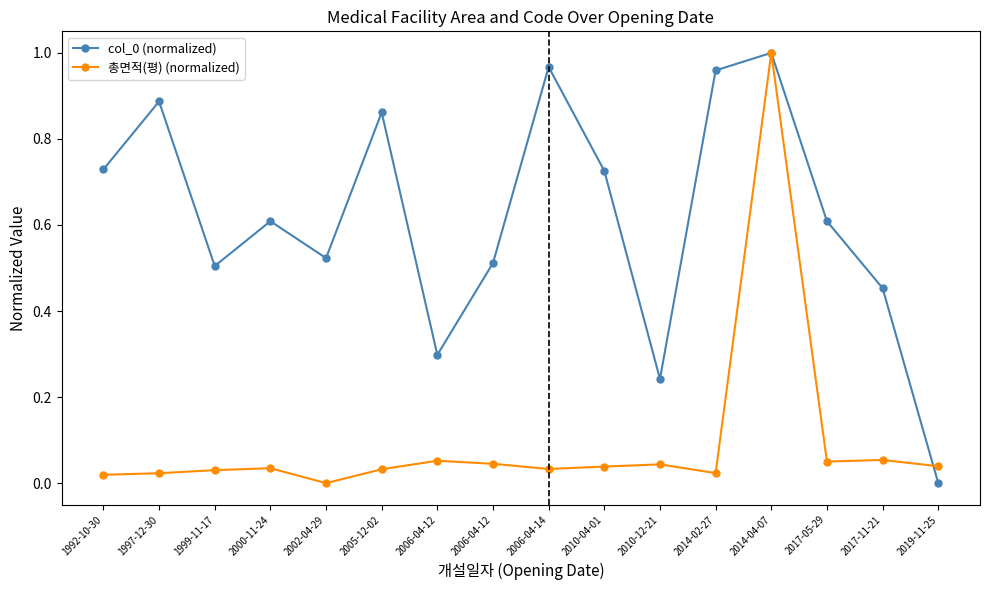

Count the number of data series in this chart.

2